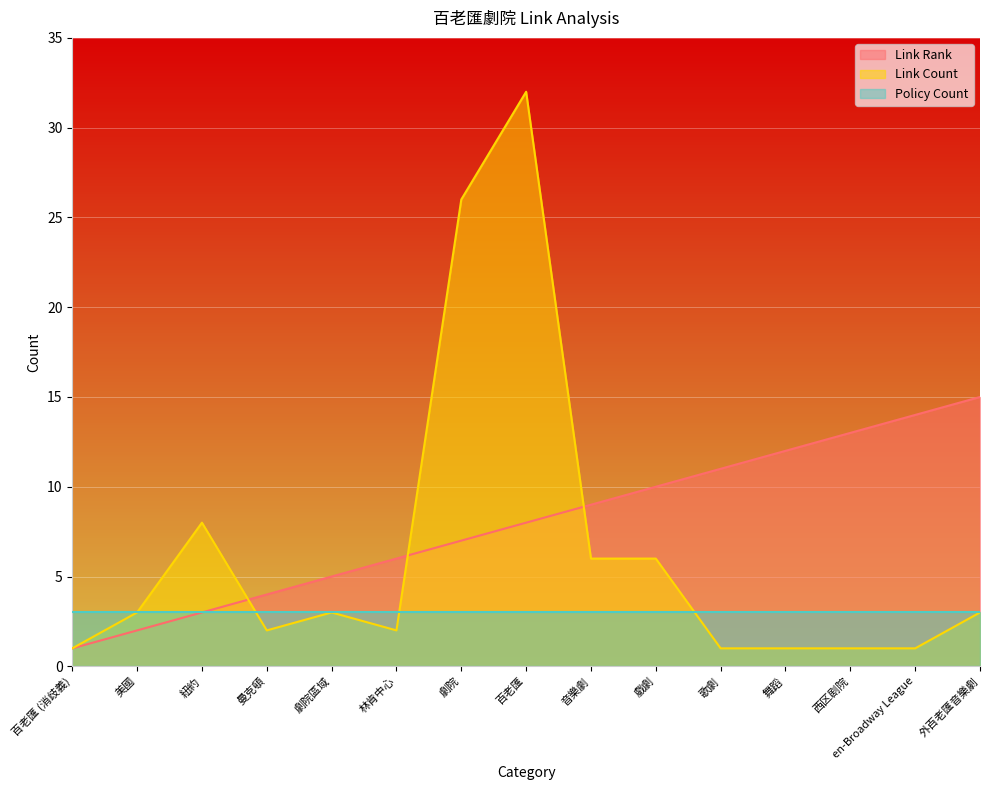

What is the maximum value for Link Count?

32